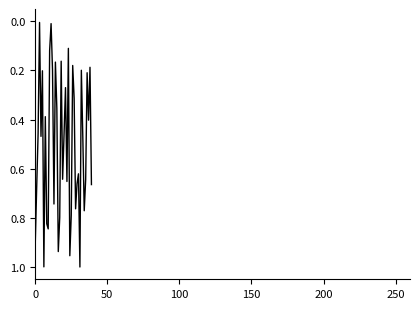

Does the chart have visible grid lines?

No